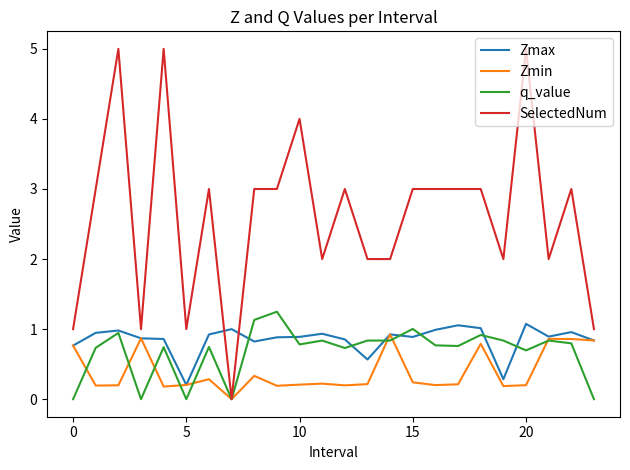

Which series has the largest range (max minus min)?

SelectedNum